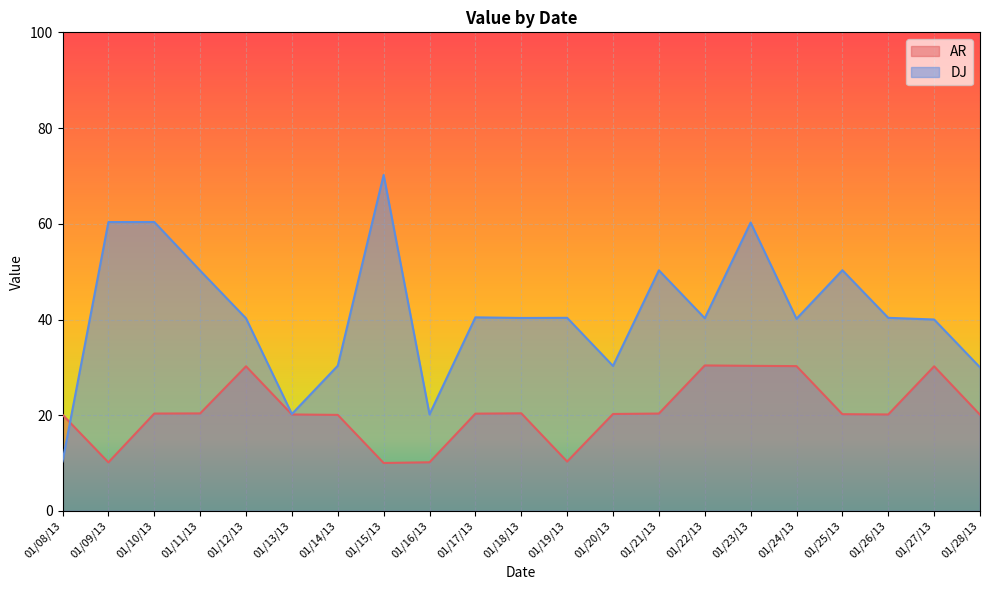

At which label does DJ reach its peak?

01/15/13